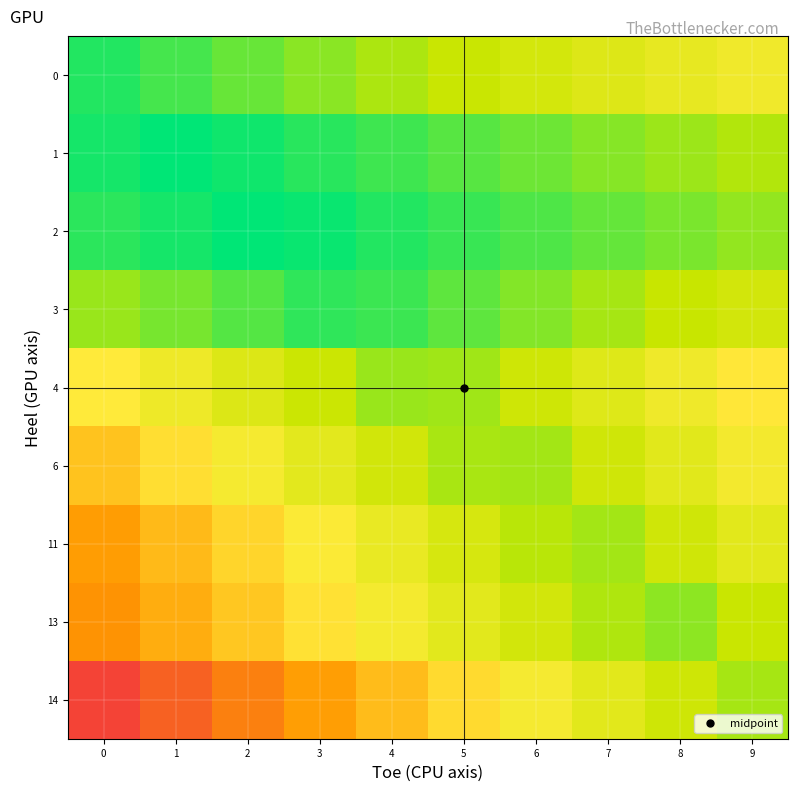

Reading right to left, transcribe all the data shown in this chart.

0: 9=69.5	8=63.8	7=58.2	6=52.6	5=46.9	4=41.3	3=35.7	2=30.0	1=24.4	0=18.8
1: 9=42.4	8=38.6	7=34.9	6=31.1	5=27.3	4=23.5	3=19.7	2=16.0	1=13.0	0=16.8
2: 9=36.9	8=33.3	7=29.6	6=26.0	5=22.3	4=18.7	3=15.0	2=13.0	1=16.6	0=20.3
3: 9=51.7	8=45.9	7=40.2	6=34.5	5=28.7	4=23.0	3=21.1	2=26.8	1=32.5	0=38.3
4: 9=79.3	8=69.2	7=59.2	6=49.1	5=39.1	4=38.0	3=48.0	2=58.1	1=68.1	0=78.2
6: 9=71.2	8=60.7	7=50.2	6=39.7	5=40.8	4=51.3	3=61.8	2=72.3	1=82.8	0=93.3
11: 9=61.2	8=50.4	7=39.6	6=43.2	5=54.0	4=64.8	3=75.6	2=86.4	1=97.2	0=108.0
13: 9=46.0	8=35.9	7=41.5	6=51.6	5=61.7	4=71.8	3=81.9	2=92.0	1=102.1	0=112.2
14: 9=40.3	8=49.4	7=61.1	6=72.8	5=84.5	4=96.2	3=107.9	2=119.6	1=131.3	0=143.0